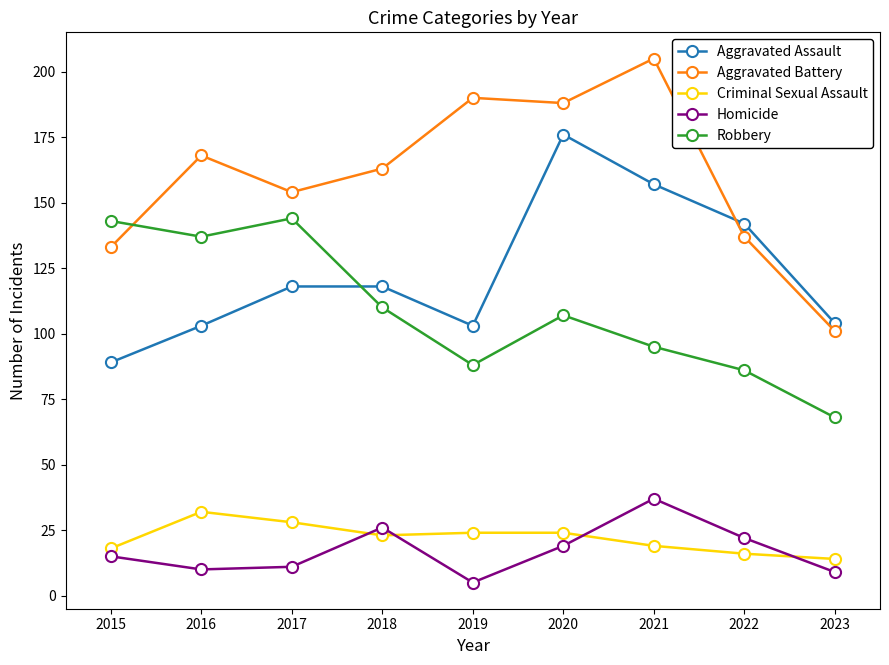

What is the sum of the Homicide values at 2022 and 2020?

41